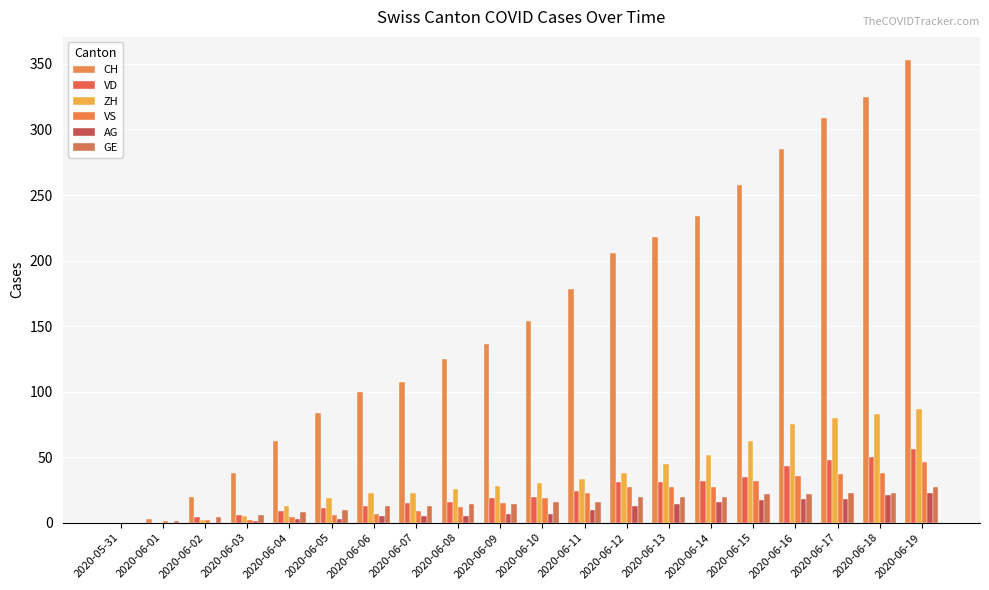

What are all the series names shown in the legend?

CH, VD, ZH, VS, AG, GE